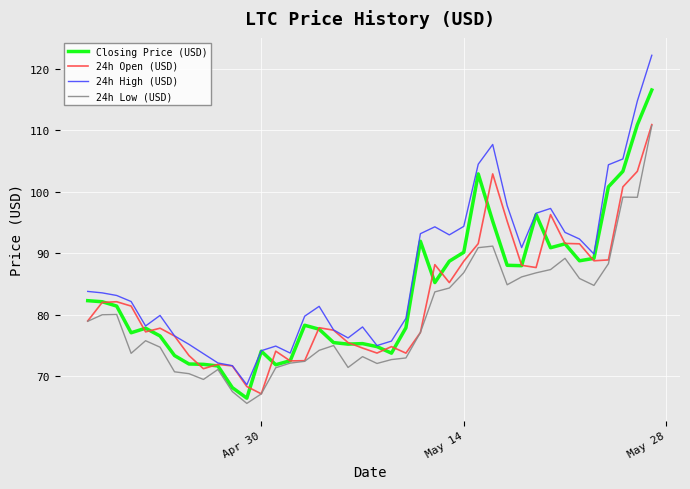

Which series has the largest range (max minus min)?

24h High (USD)